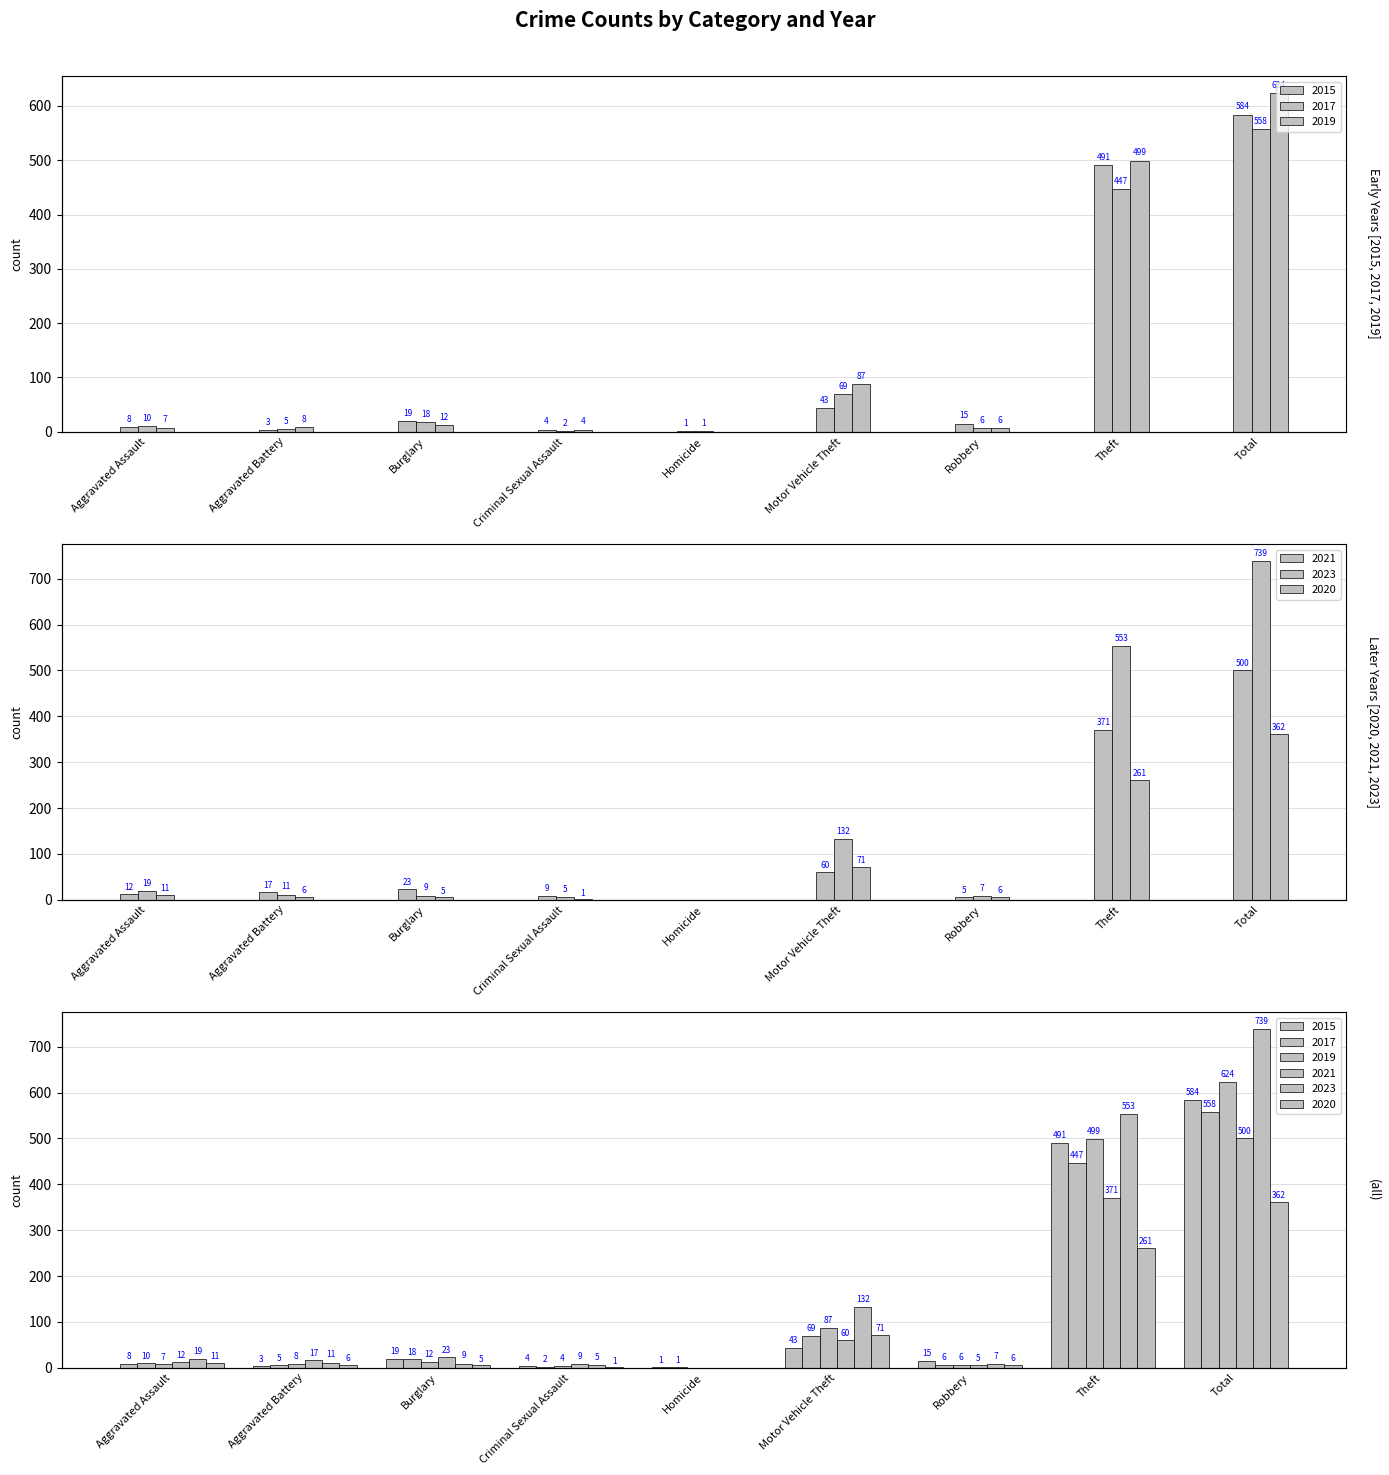

What is the sum of all 2023 values?

1475